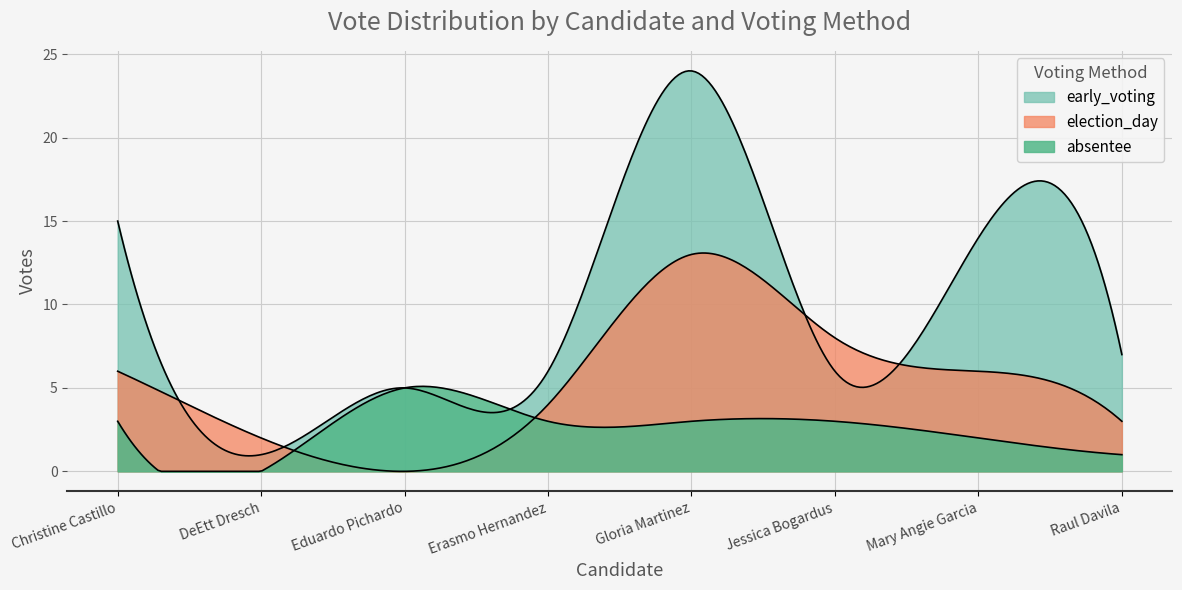

How many values in the election_day series are below 6?

4